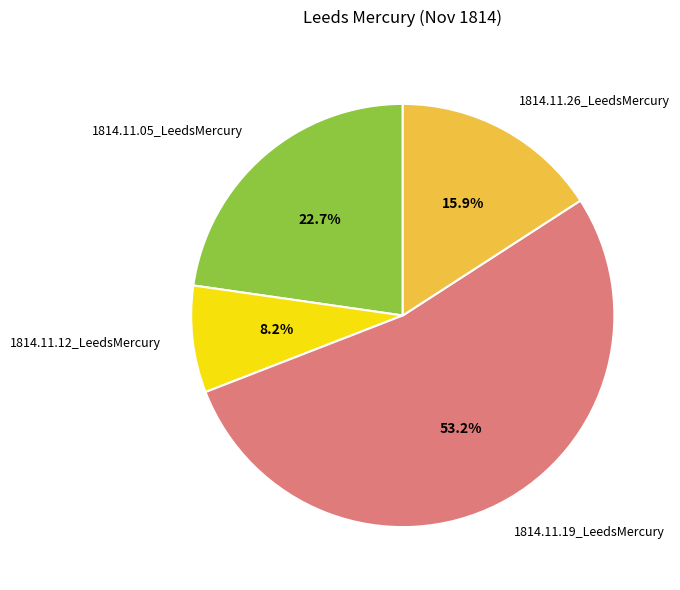

To the nearest percent, what portion does 1814.11.12_LeedsMercury represent?

8%